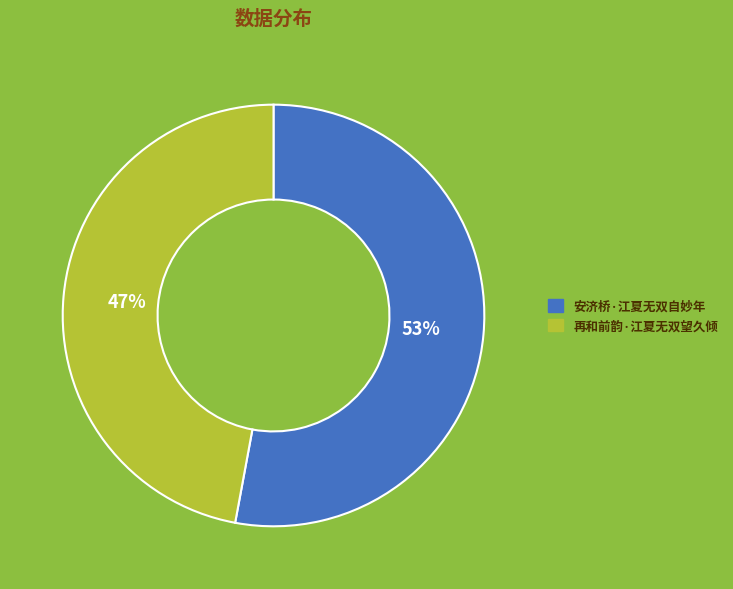

Count the number of slices in the pie.

2